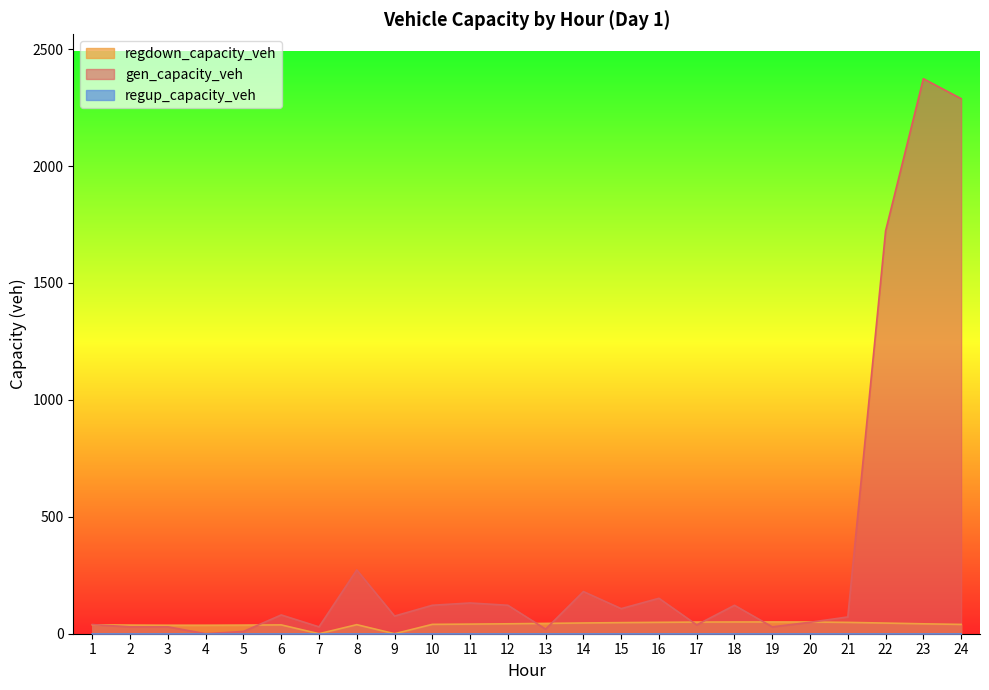

Which label corresponds to the largest value in the chart?

23